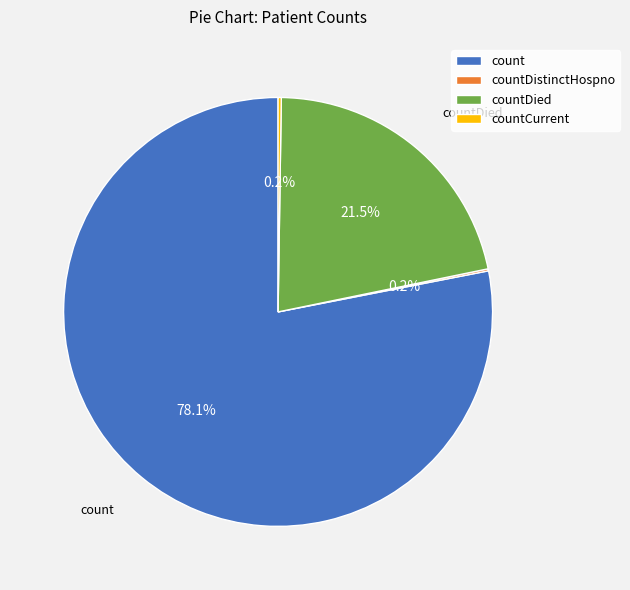

What is the largest slice in the pie chart?

count